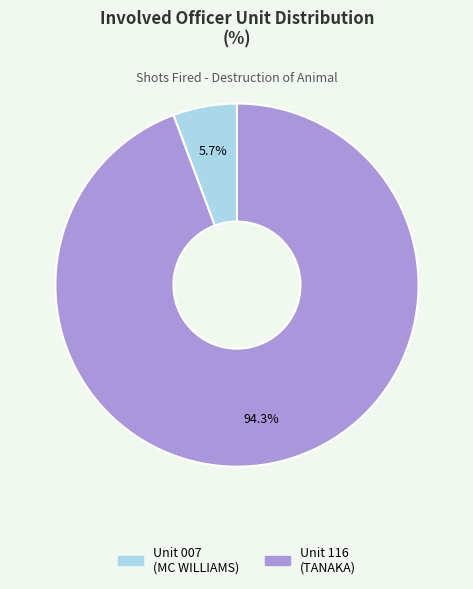

Is there any slice that represents more than half of the pie?

Yes